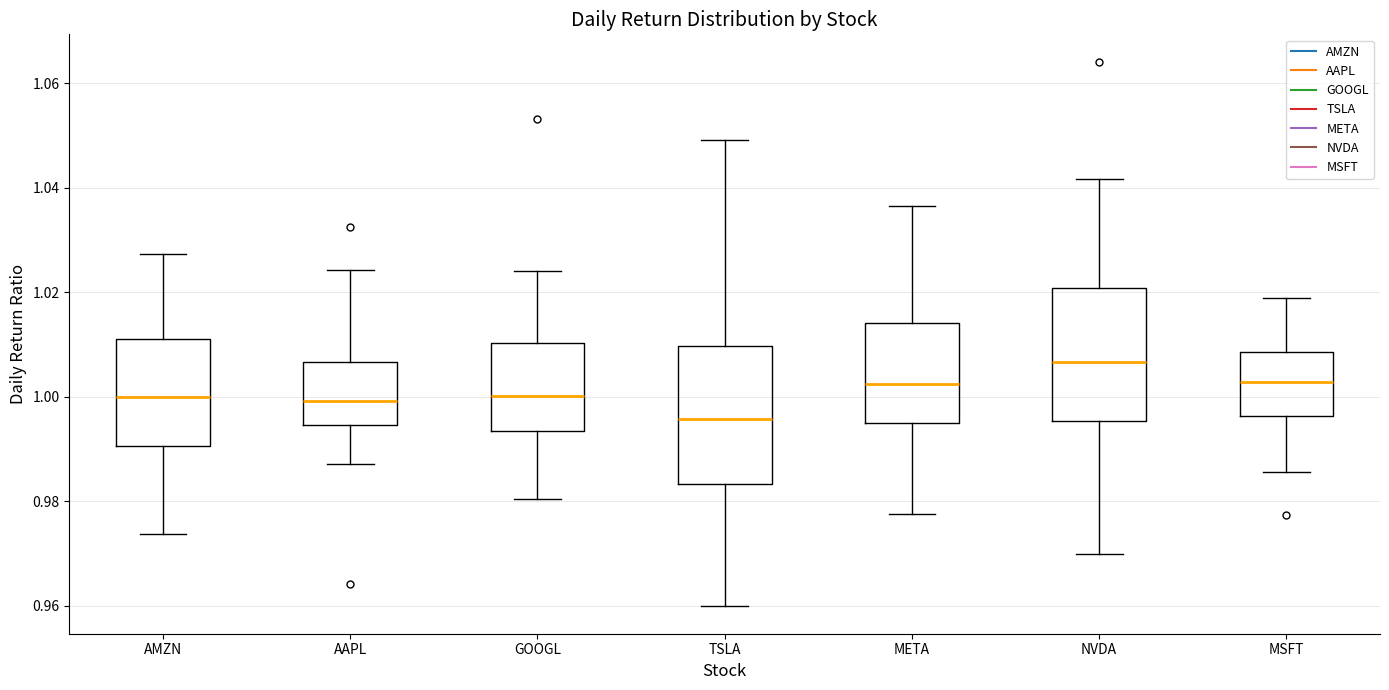

Reading left to right, read every box against the y-axis: the position of its median line, the range the box covers, and the ends of its whiskers. The values are not printed on the chart, so give them approximately, as read against the axis.

AMZN: median 1.000, box 0.990 to 1.012, whiskers 0.974 to 1.028
AAPL: median 1.000, box 0.994 to 1.006, whiskers 0.988 to 1.024
GOOGL: median 1.000, box 0.994 to 1.010, whiskers 0.980 to 1.024
TSLA: median 0.996, box 0.984 to 1.010, whiskers 0.960 to 1.050
META: median 1.002, box 0.996 to 1.014, whiskers 0.978 to 1.036
NVDA: median 1.006, box 0.996 to 1.020, whiskers 0.970 to 1.042
MSFT: median 1.002, box 0.996 to 1.008, whiskers 0.986 to 1.018